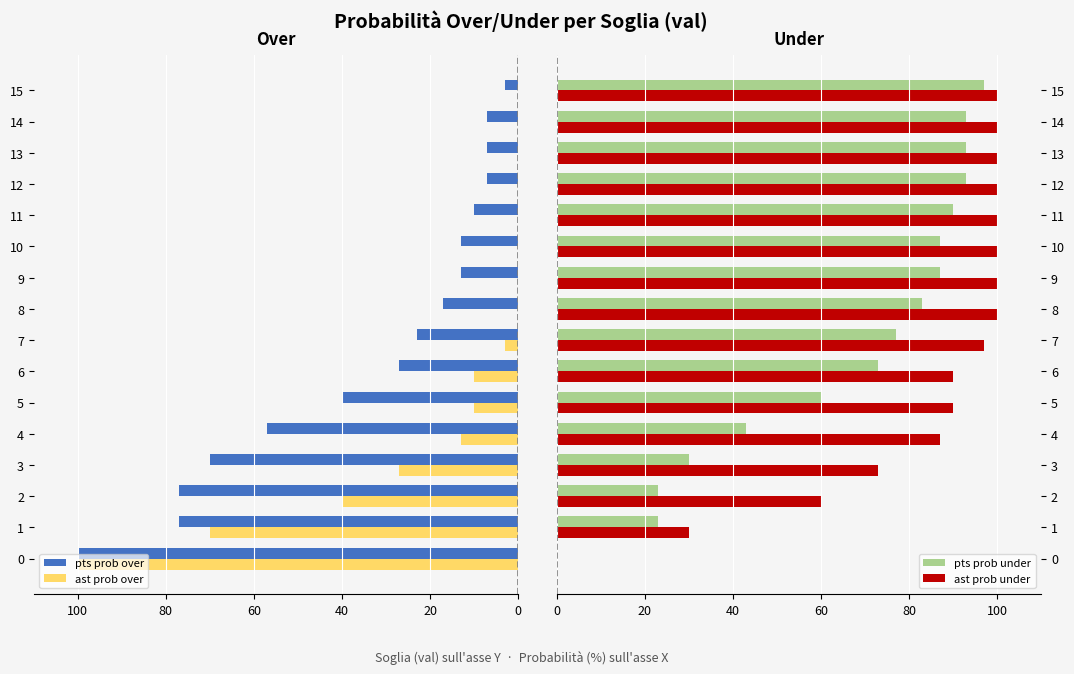

What is the value of the pts prob under bar at the 4th from the left?

30